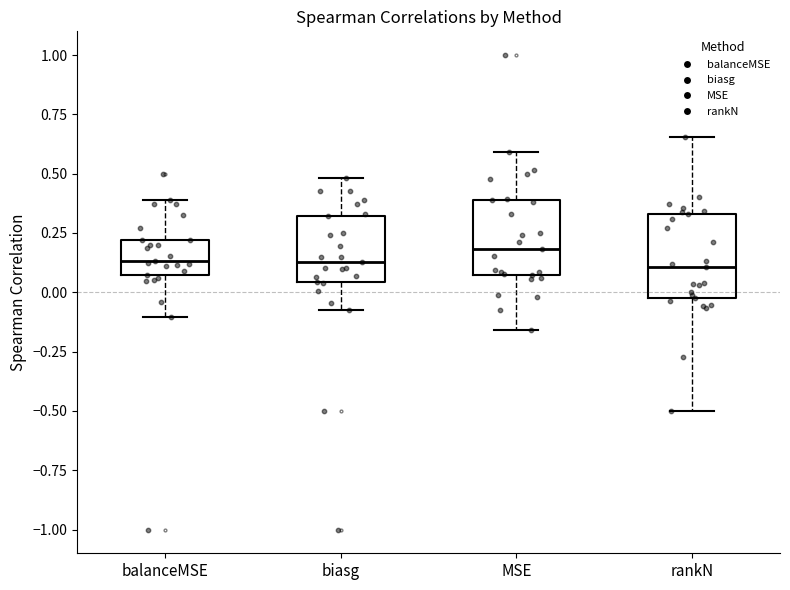

Reading left to right, transcribe this box plot: for each box, give where its median line is, the range the box spans, and where its two whiskers end, as read against the y-axis. The values are not printed on the chart, so give them approximately, as read against the axis.

balanceMSE: median 0.15, box 0.05 to 0.20, whiskers -0.10 to 0.40
biasg: median 0.15, box 0.05 to 0.30, whiskers -0.05 to 0.50
MSE: median 0.20, box 0.05 to 0.40, whiskers -0.15 to 0.60
rankN: median 0.10, box 0.00 to 0.35, whiskers -0.50 to 0.65